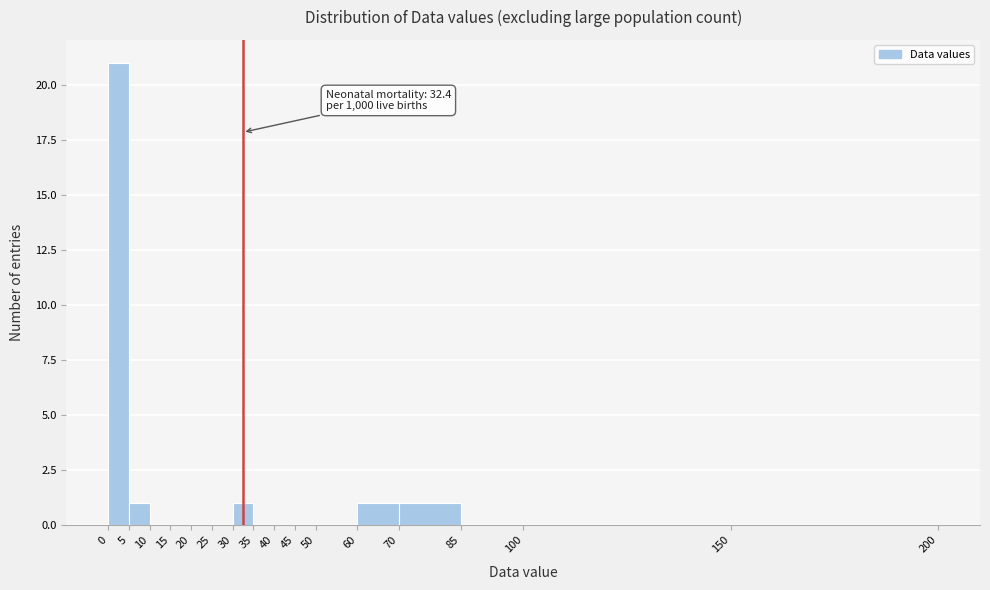

Over which range of the x-axis is the bar tallest?

0 to 5